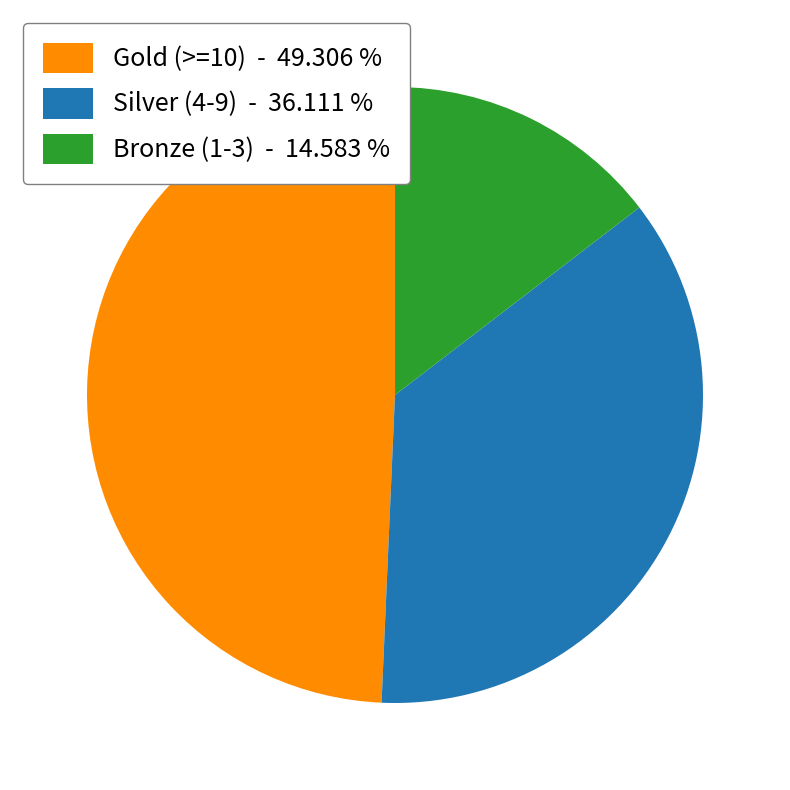

Does any single category account for the majority?

No